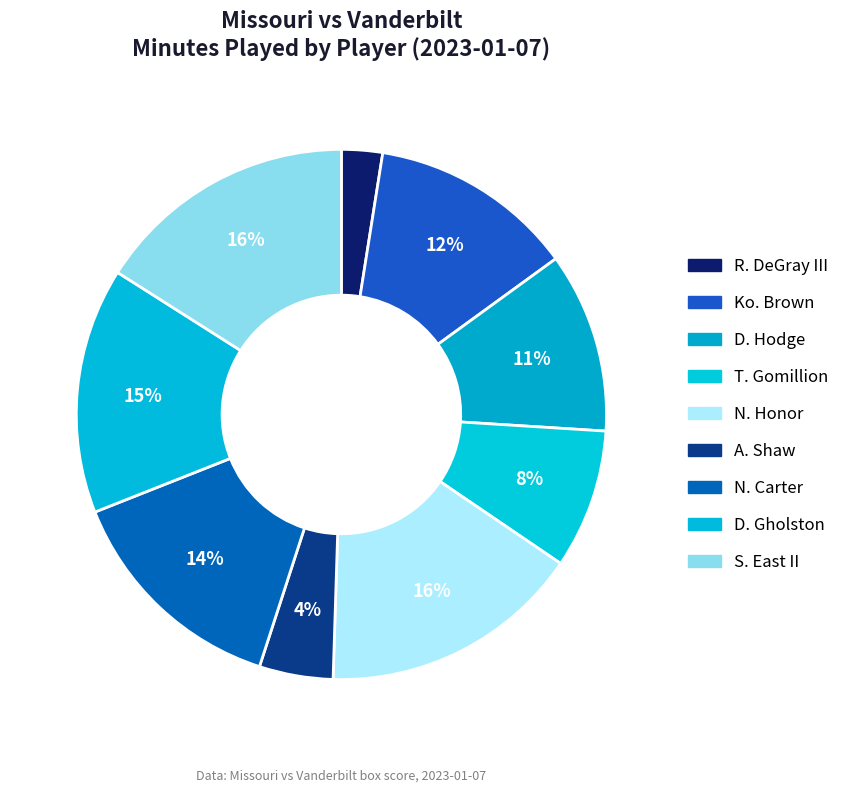

Count the number of slices in the pie.

9